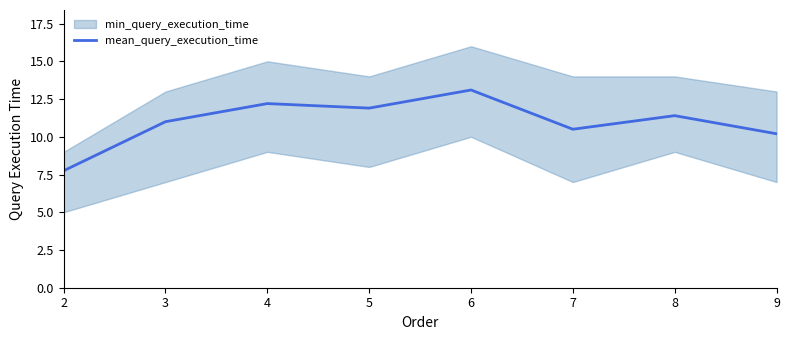

List the labels in order of value, smallest first.

2, 9, 7, 3, 8, 5, 4, 6